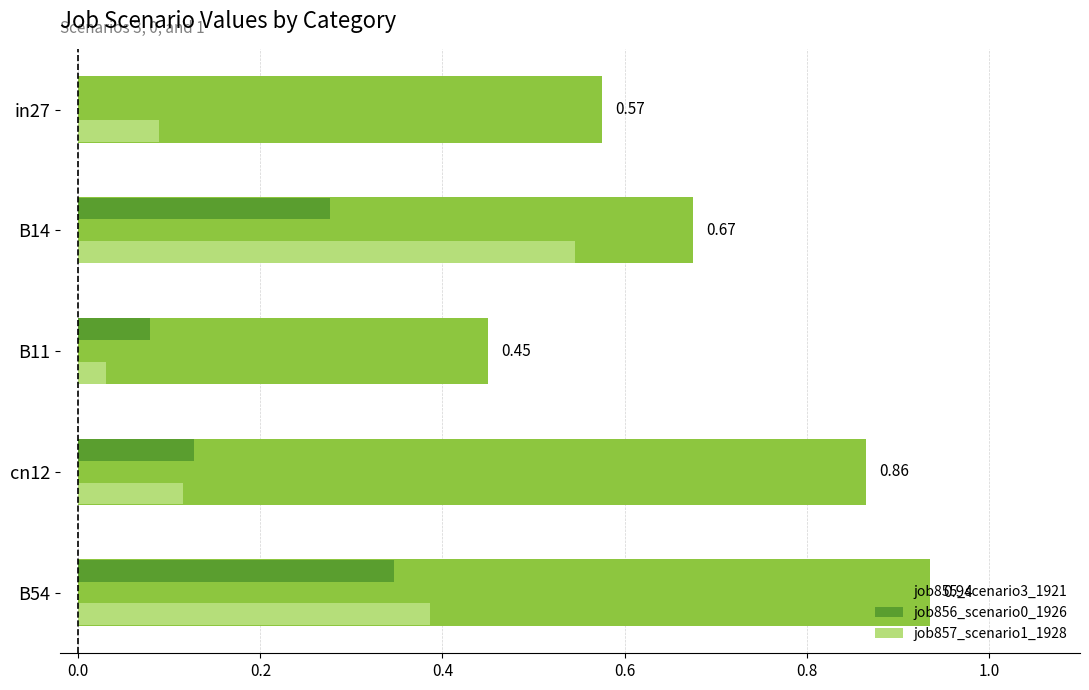

At which category is the sum across all series the highest?

B54